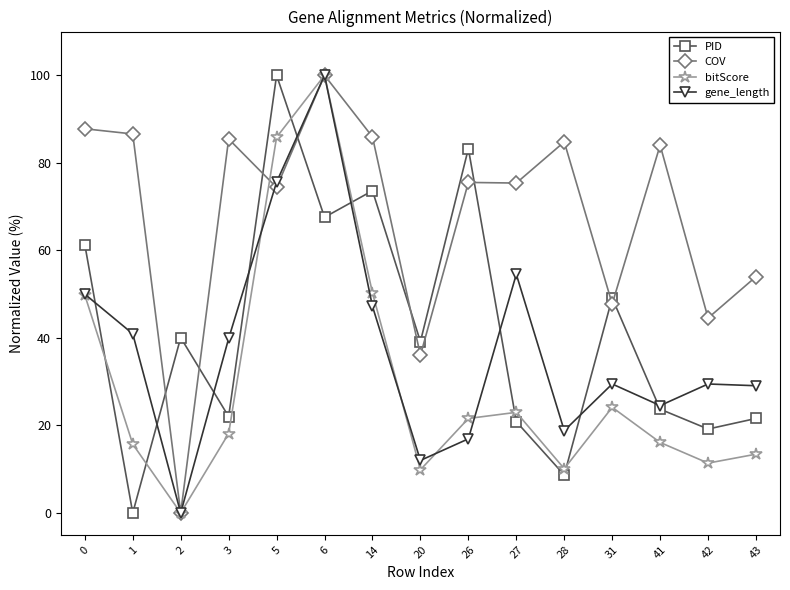

What is the difference between the highest and lowest values at 43?

40.6